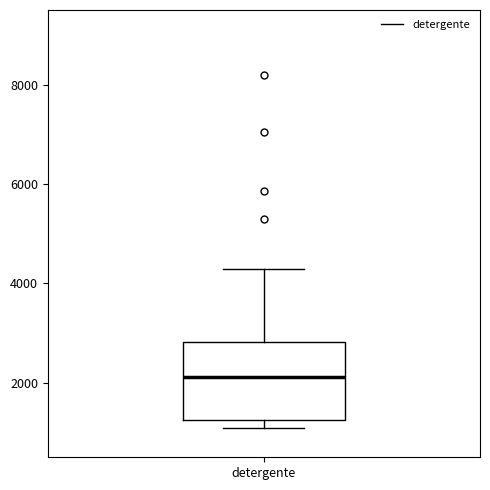

Transcribe this box plot: give where the median line is, the range the box spans, and where the two whiskers end, as read against the y-axis. The values are not printed on the chart, so give them approximately, as read against the axis.

median 2200, box 1200 to 2800, whiskers 1000 to 4200